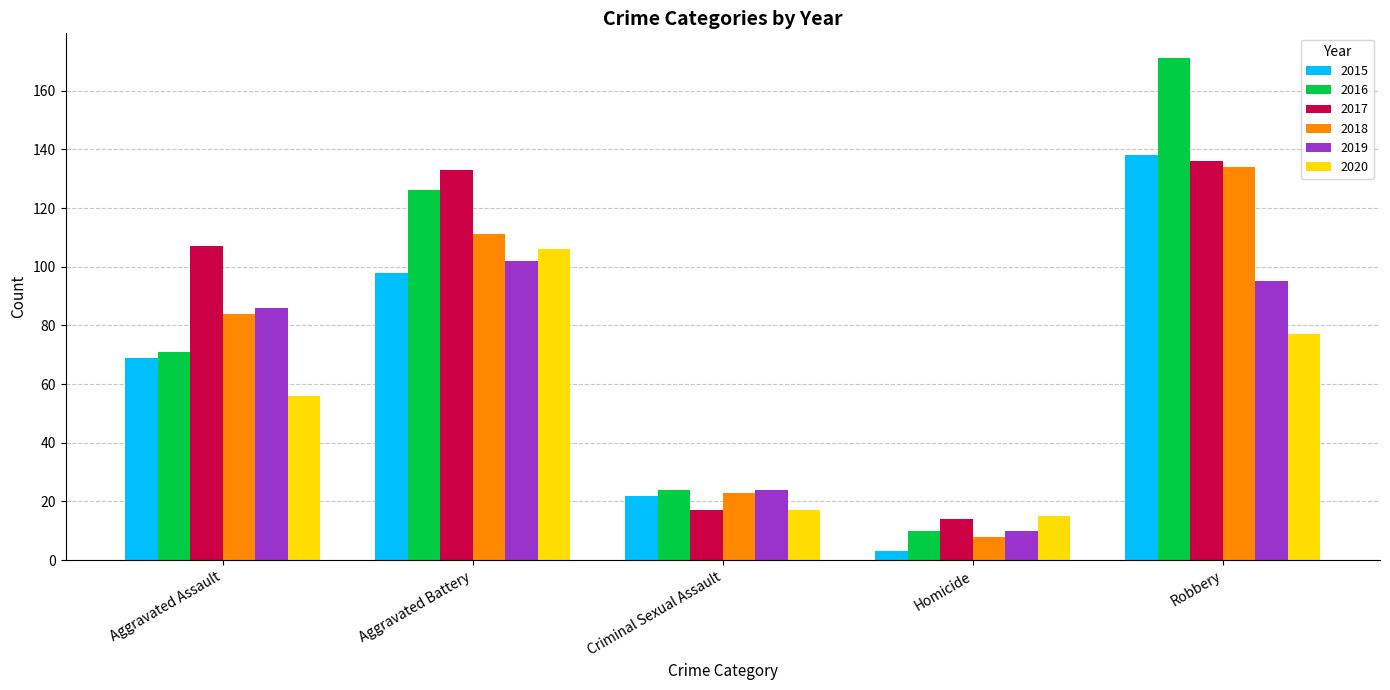

How many bars are there in each group?

6